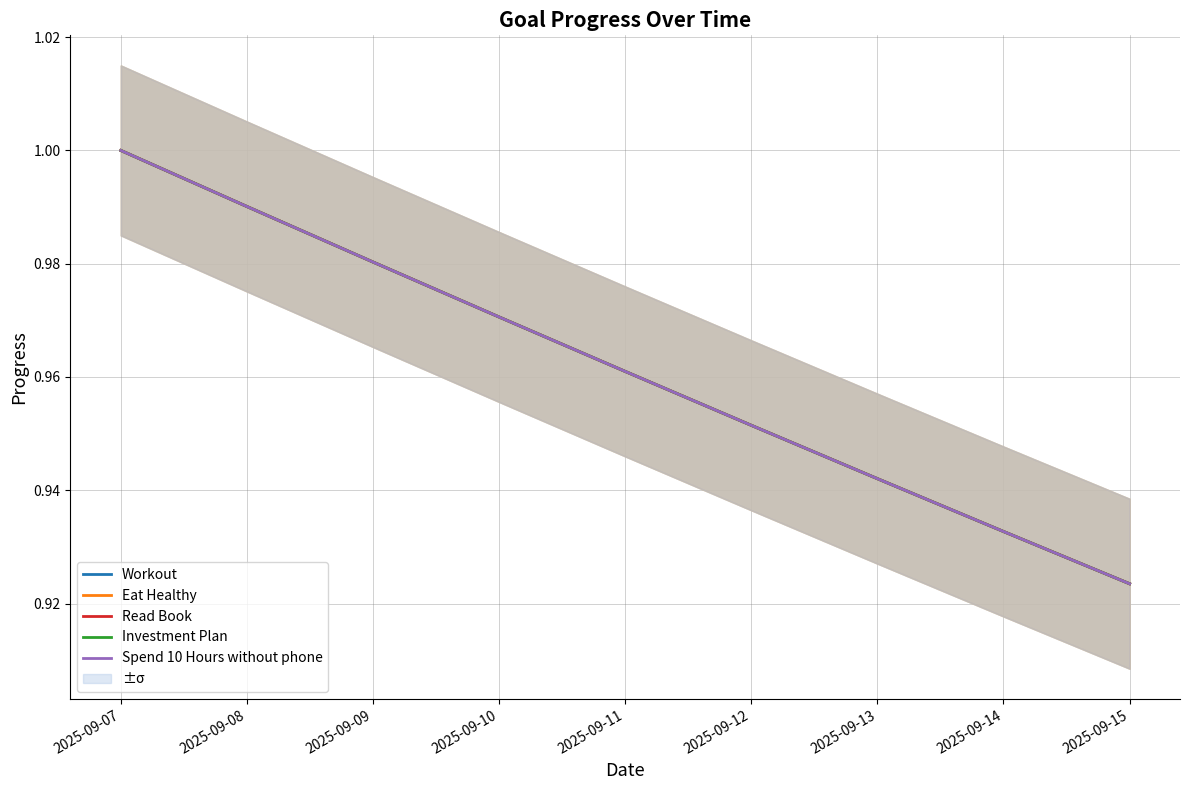

What is the total value across all series at 2025-09-07?

5.0